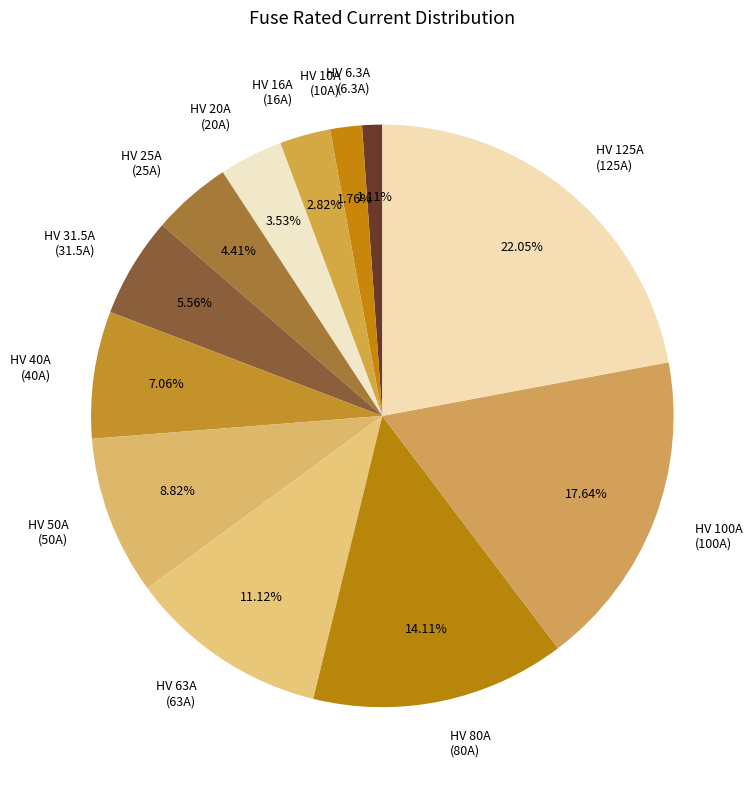

What percentage is NOT represented by HV 100A?

82.4%